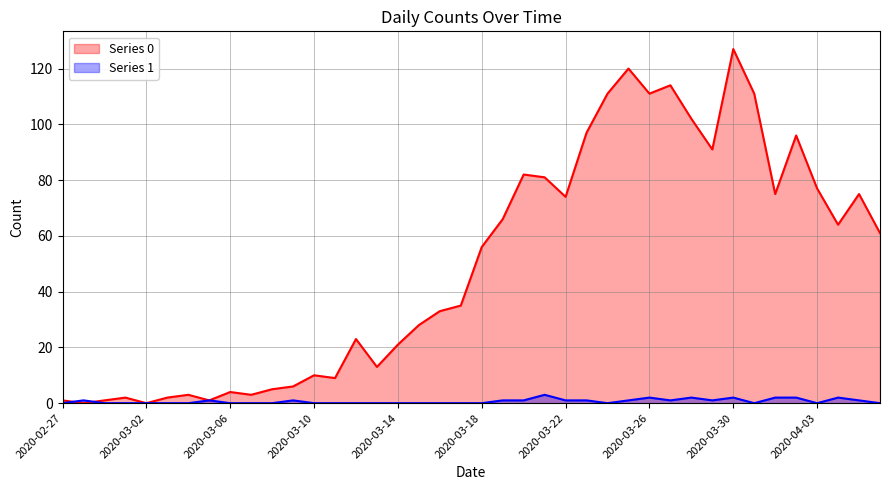

What is the difference between the maximum and minimum values in the Series 0 series?

127